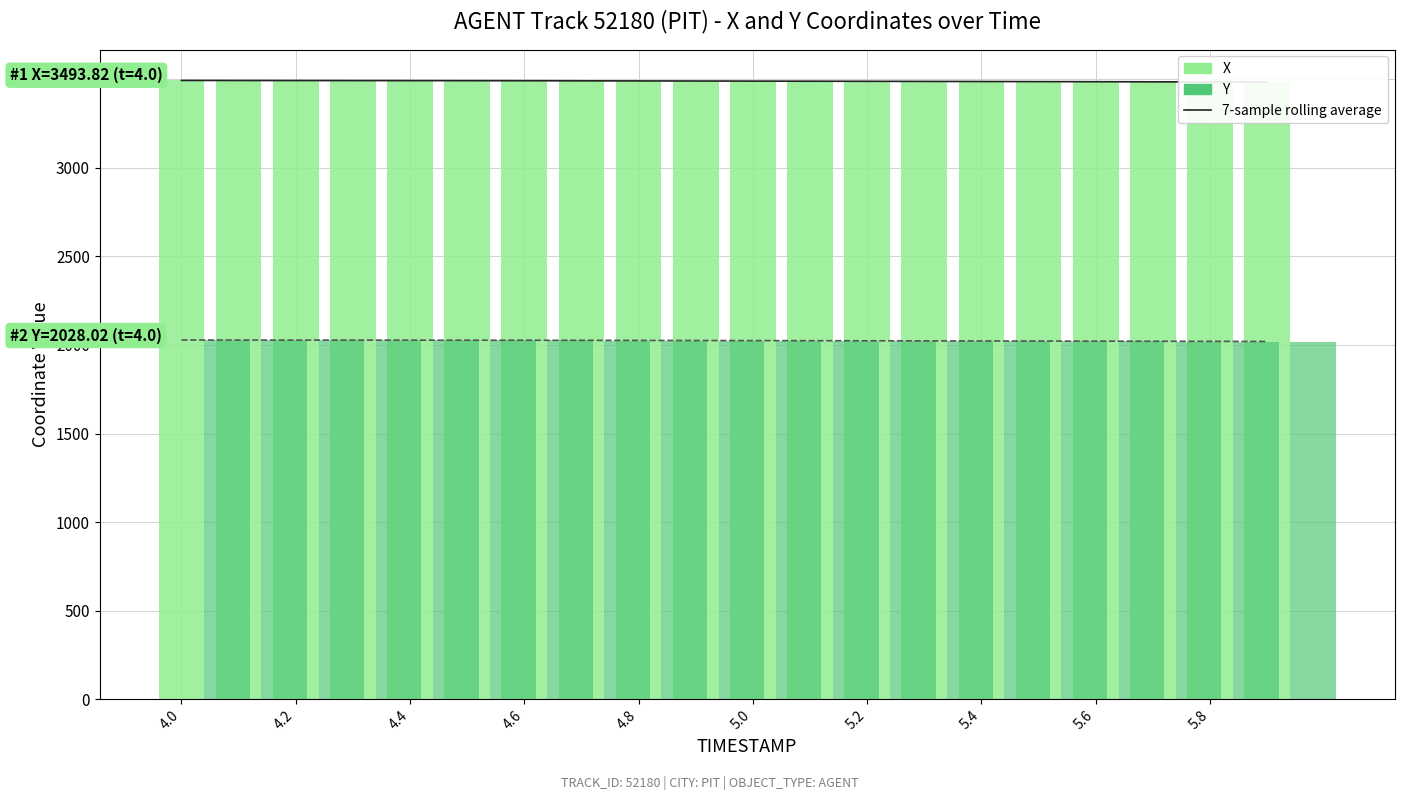

List the series in order of their peak value, lowest first.

7-sample rolling average (Y), Y, 7-sample rolling average (X), X